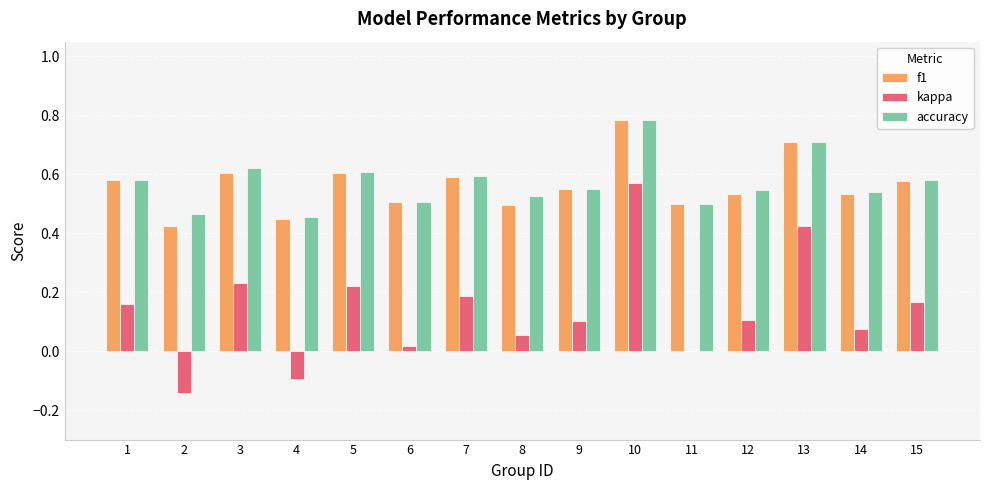

Between 3 and 4, which series saw the biggest shift?

kappa